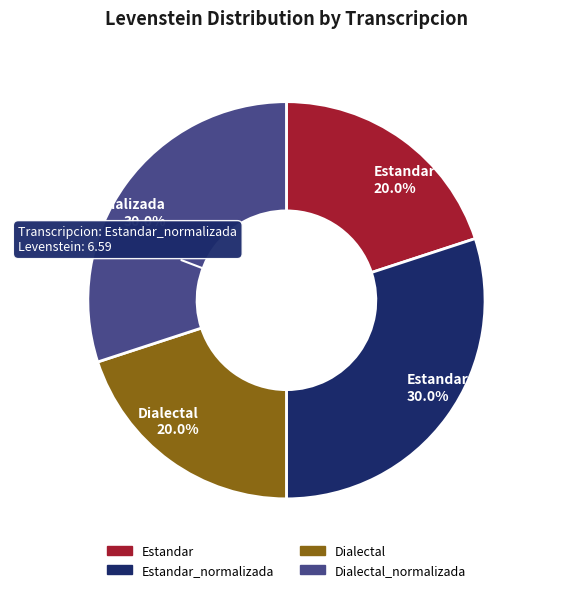

Does any single category account for the majority?

No